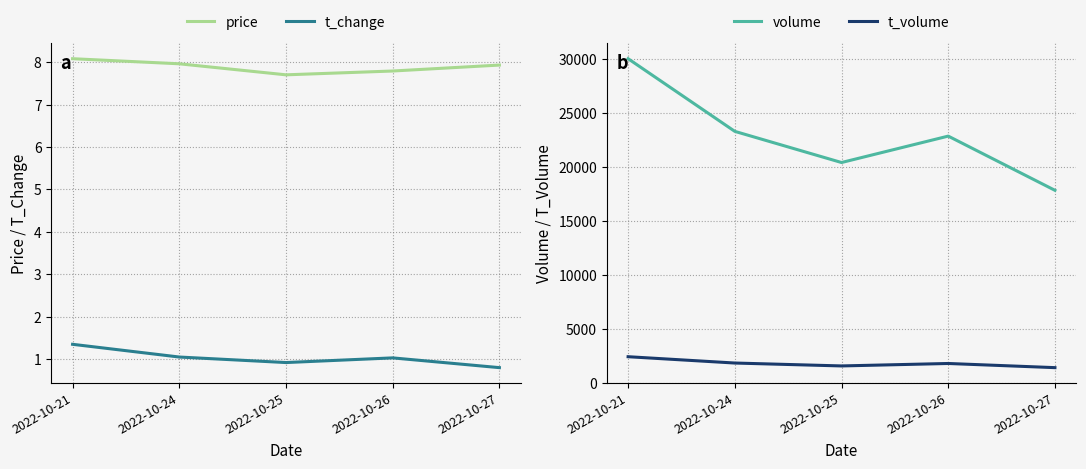

Rank the series at 2022-10-21 from highest to lowest value.

volume, t_volume, price, t_change